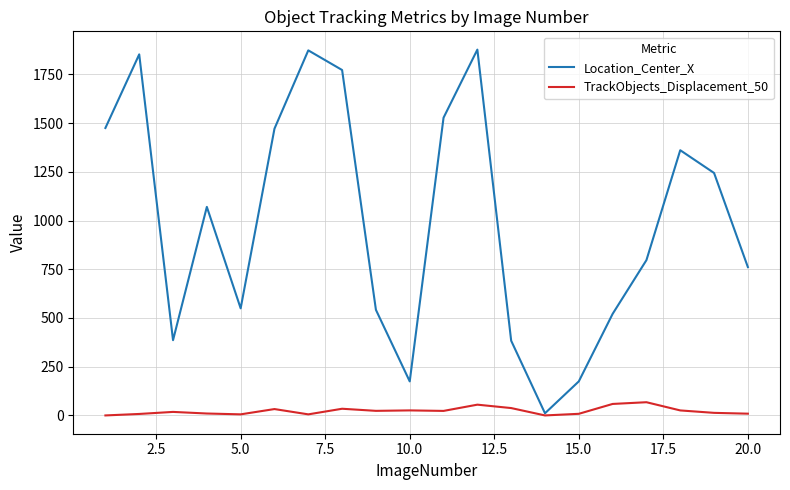

Which series has the largest total across all categories?

Location_Center_X